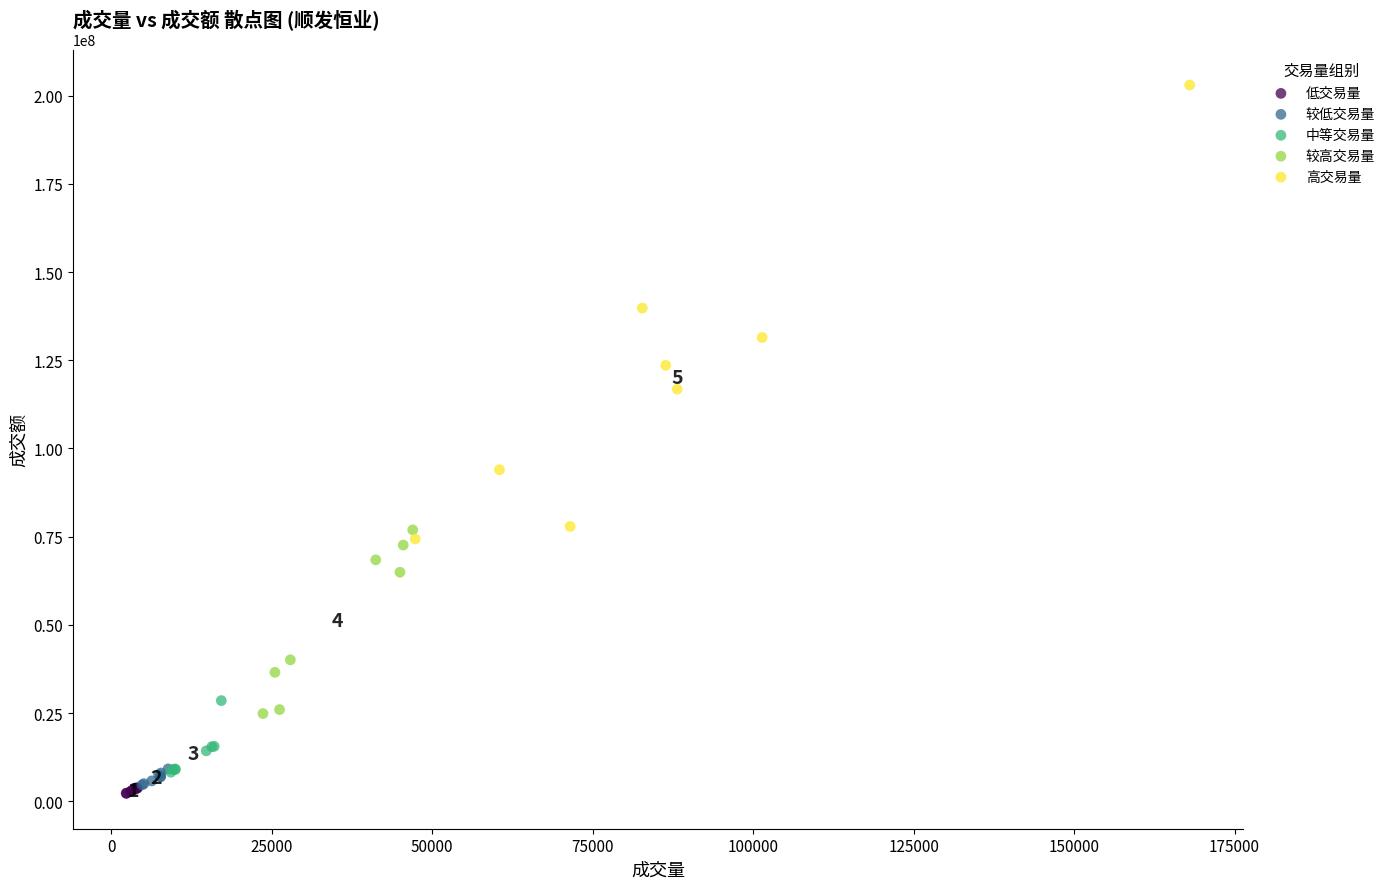

Which series has the largest Y range (max minus min)?

高交易量